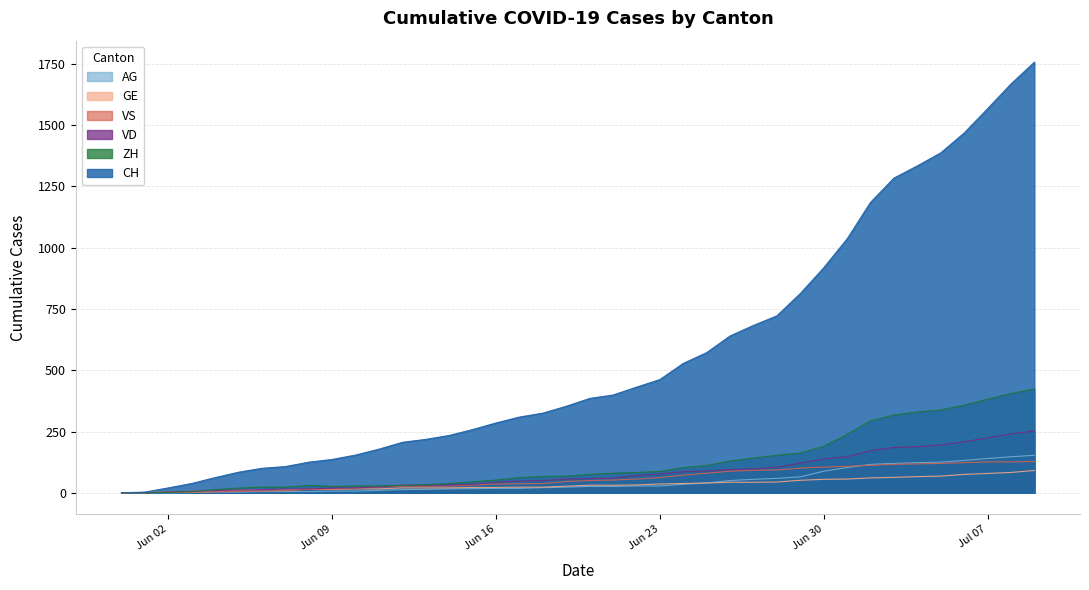

The value of VD at 2020-07-02 is 270. True or false?

False